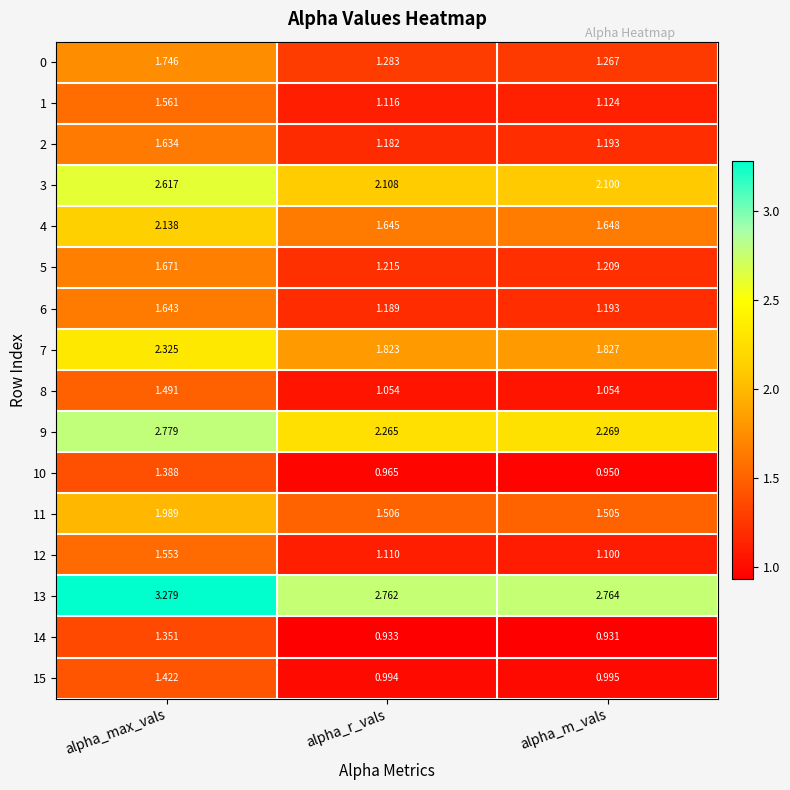

At which category is the sum across all series the highest?

alpha_max_vals